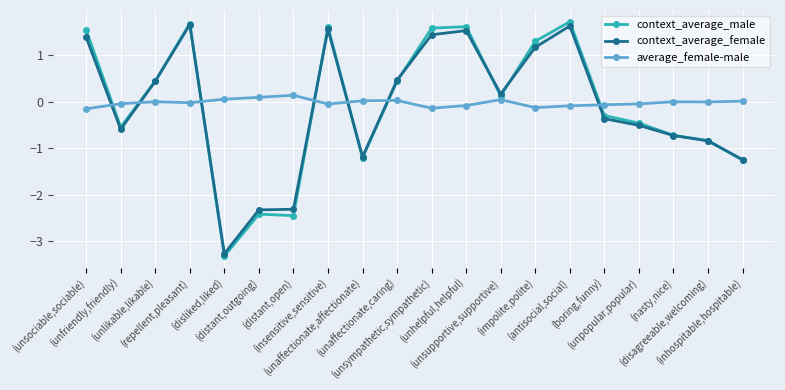

What is the highest value of the context_average_female series?

1.7